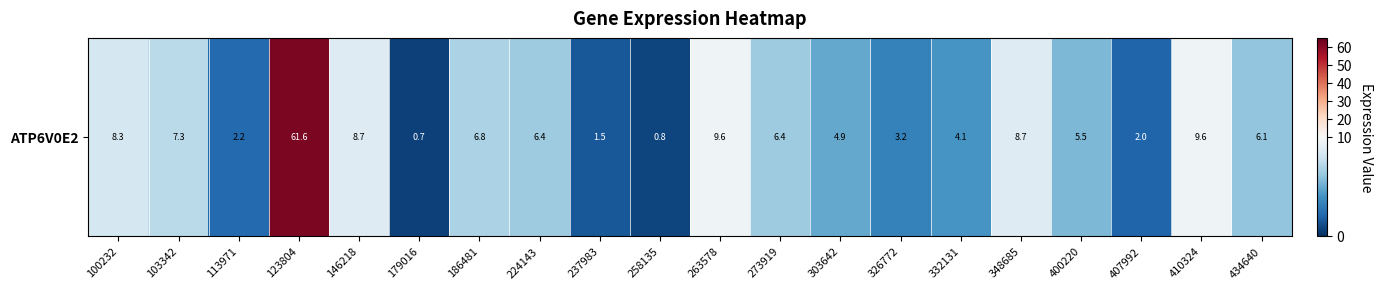

List the labels in order of value, smallest first.

179016, 258135, 237983, 407992, 113971, 326772, 332131, 303642, 400220, 434640, 273919, 224143, 186481, 103342, 100232, 146218, 348685, 263578, 410324, 123804